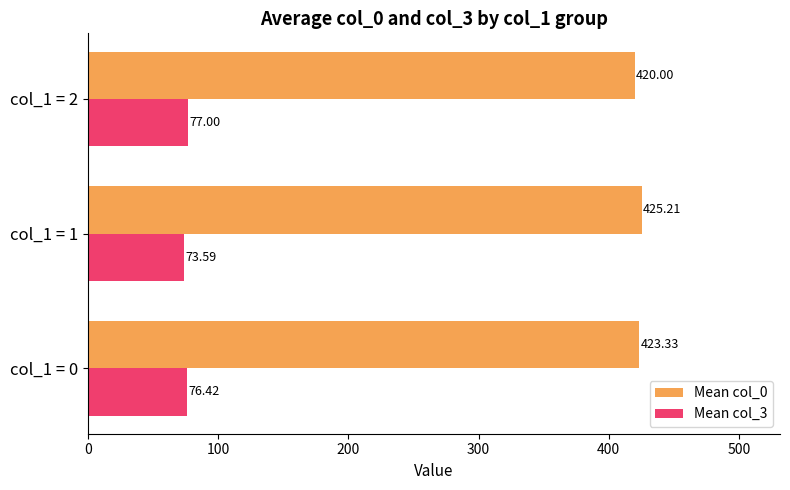

Is the value of Mean col_0 at col_1 = 2 greater than the value of Mean col_3 at col_1 = 2?

Yes